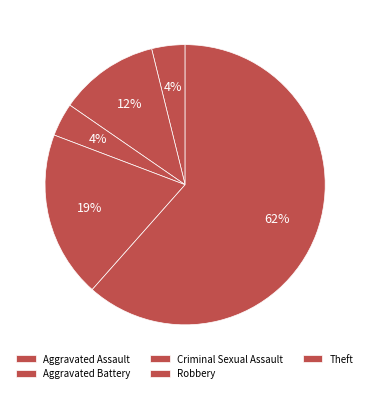

Count the number of slices in the pie.

5